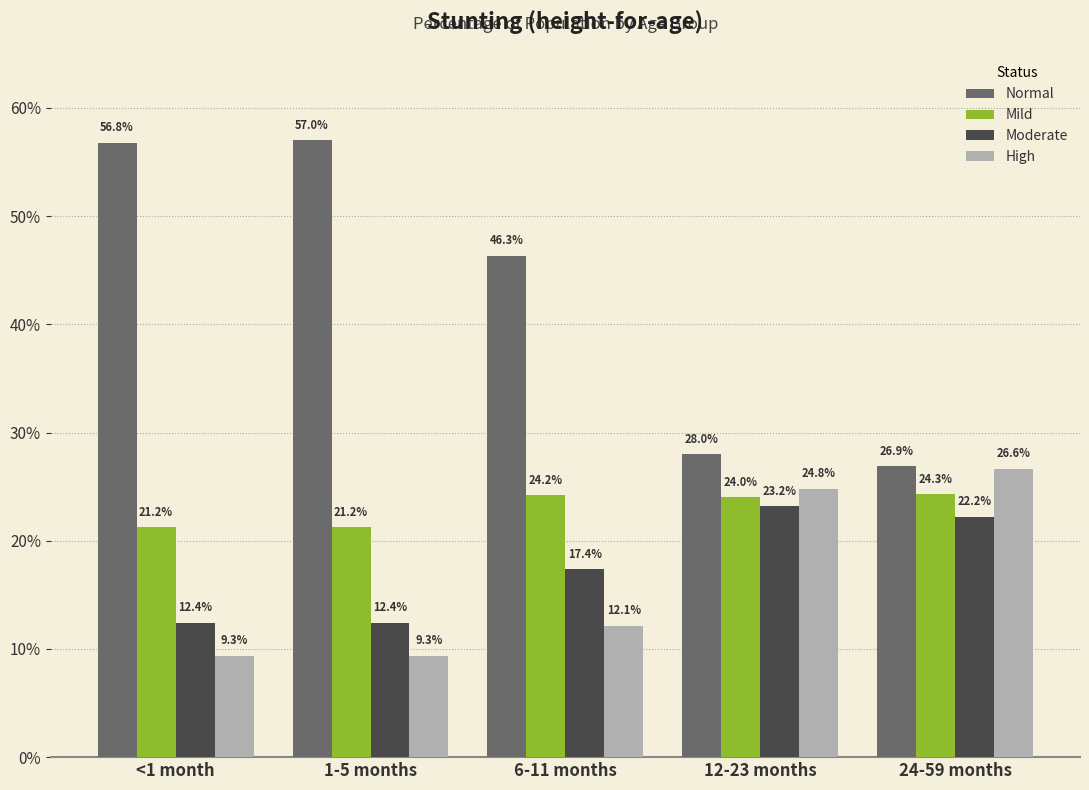

What value does the Normal series have at 6-11 months?

0.5